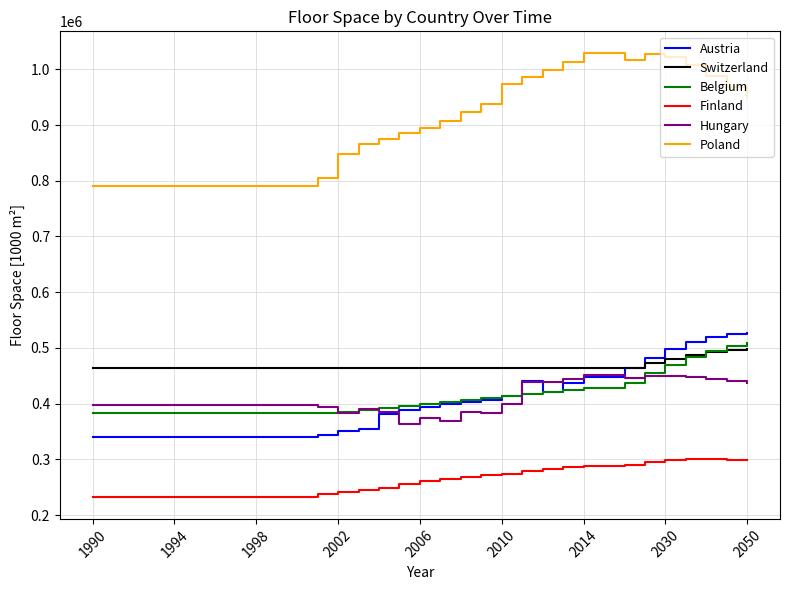

Which series has the widest spread of values?

Poland